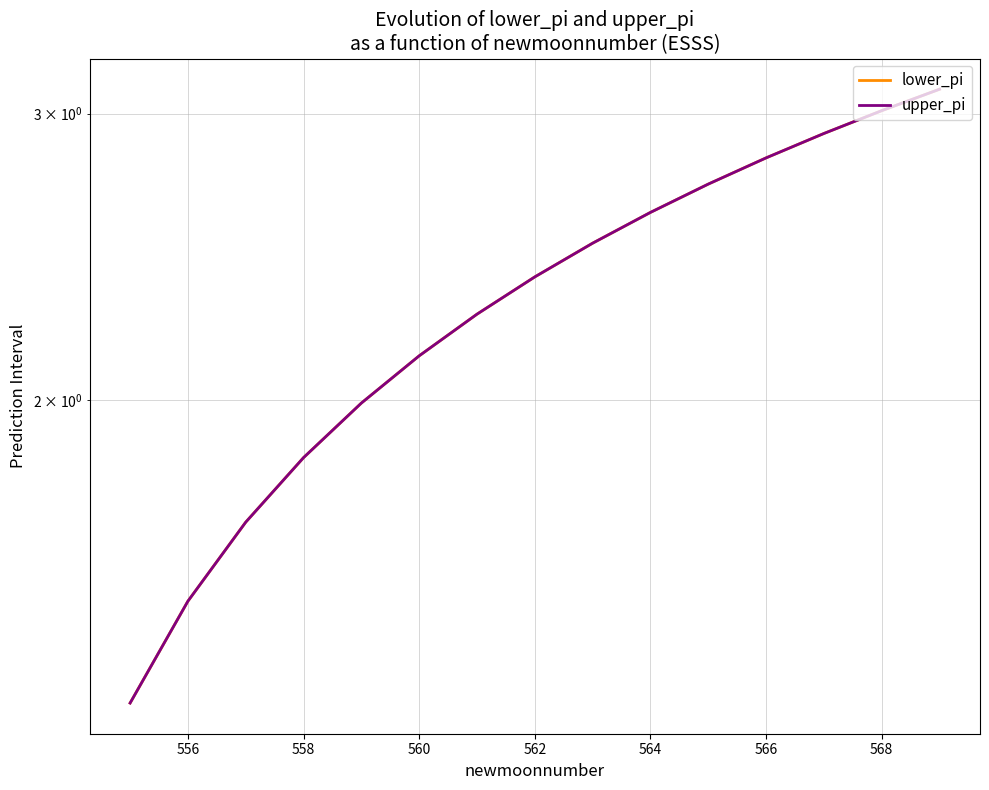

Reading left to right, transcribe all the data shown in this chart.

lower_pi: 1.3	1.5	1.7	1.8	2.0	2.1	2.3	2.4	2.5	2.6	2.7	2.8	2.9	3.0	3.1
upper_pi: 1.3	1.5	1.7	1.8	2.0	2.1	2.3	2.4	2.5	2.6	2.7	2.8	2.9	3.0	3.1